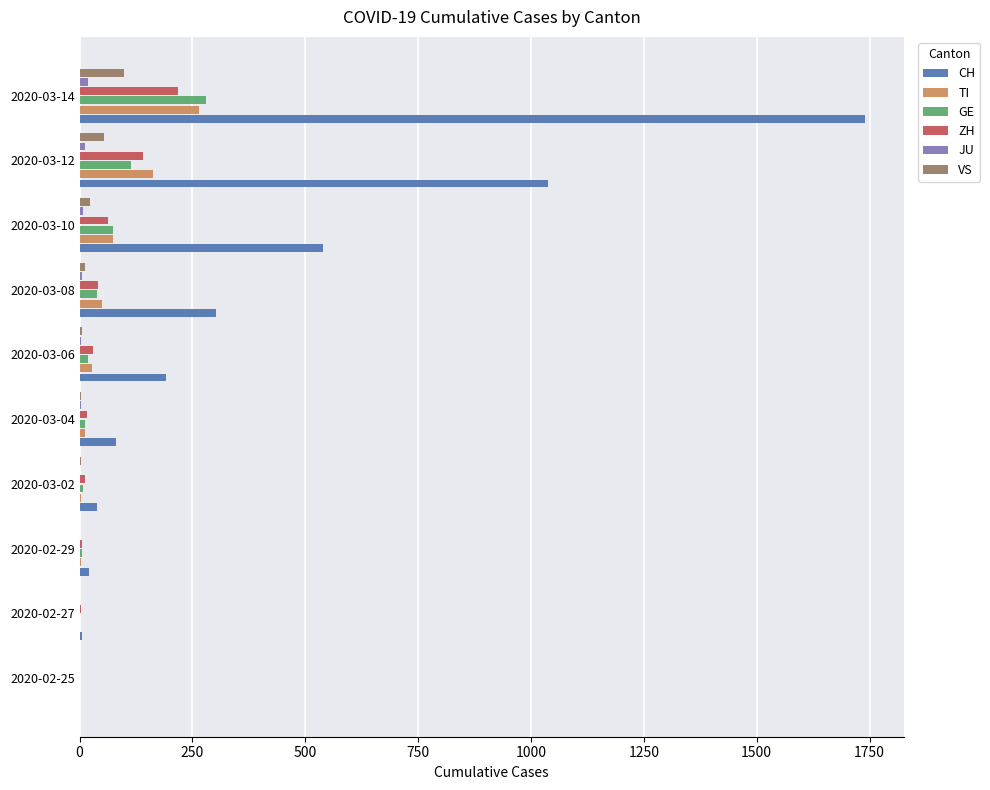

The value of CH at 2020-03-06 is 192. True or false?

True